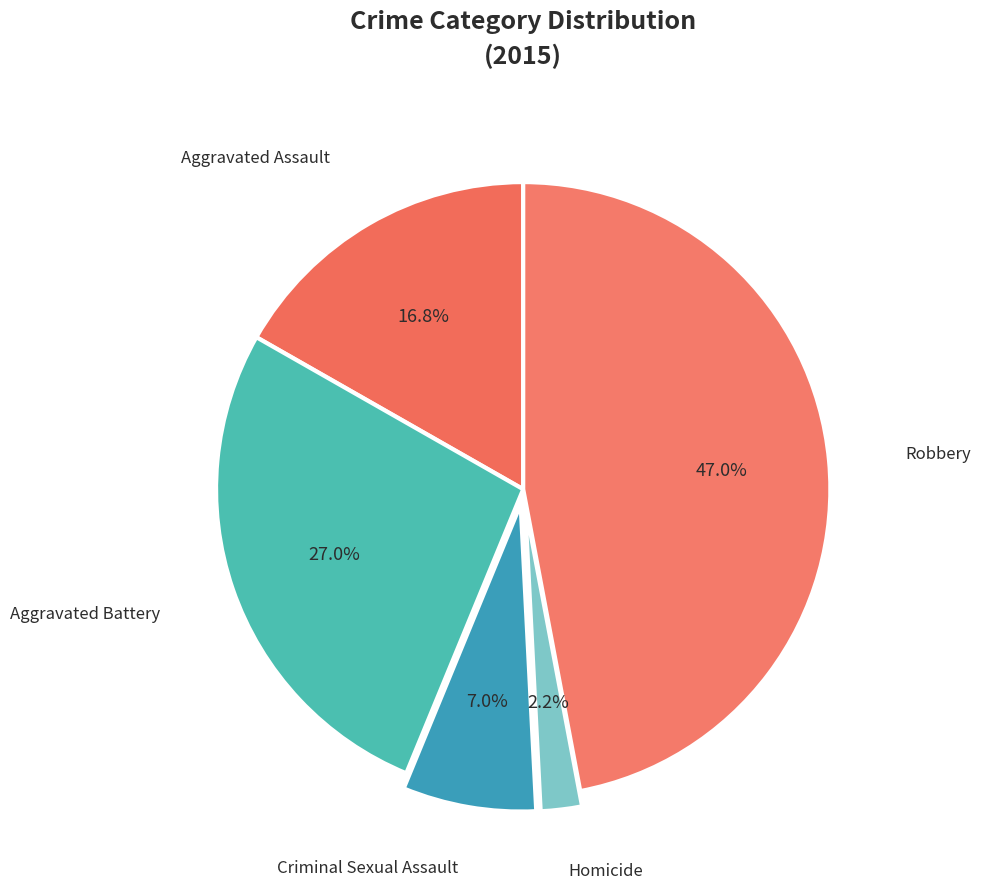

Count the number of slices in the pie.

5